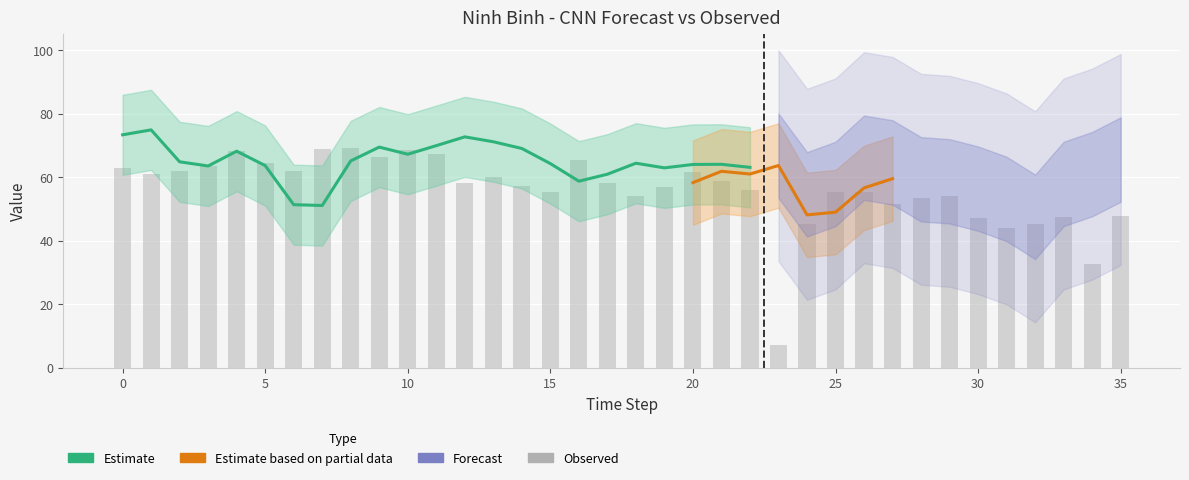

Are the bars grouped side by side (vs. stacked)?

Yes